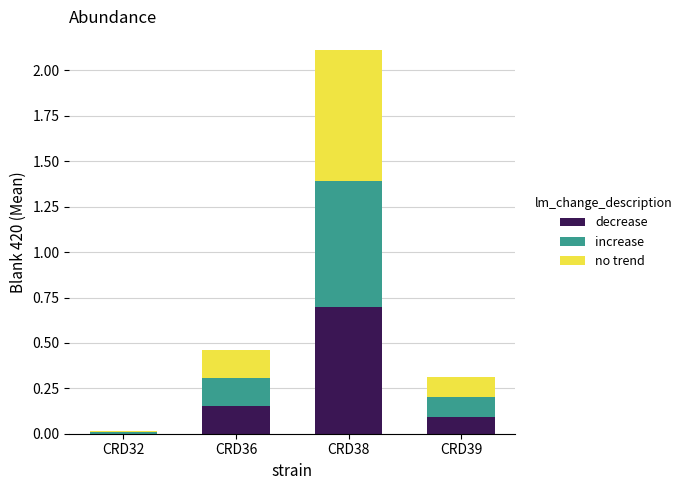

What is the total value across all series at CRD36?

0.5